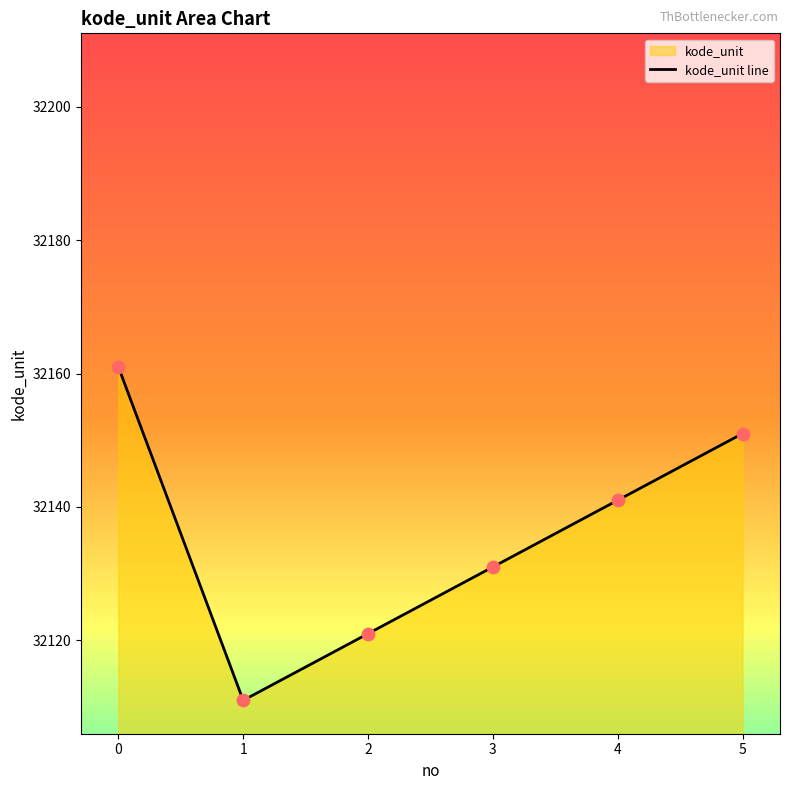

What is the ratio of the value at 5 to the value at 3?

1.0